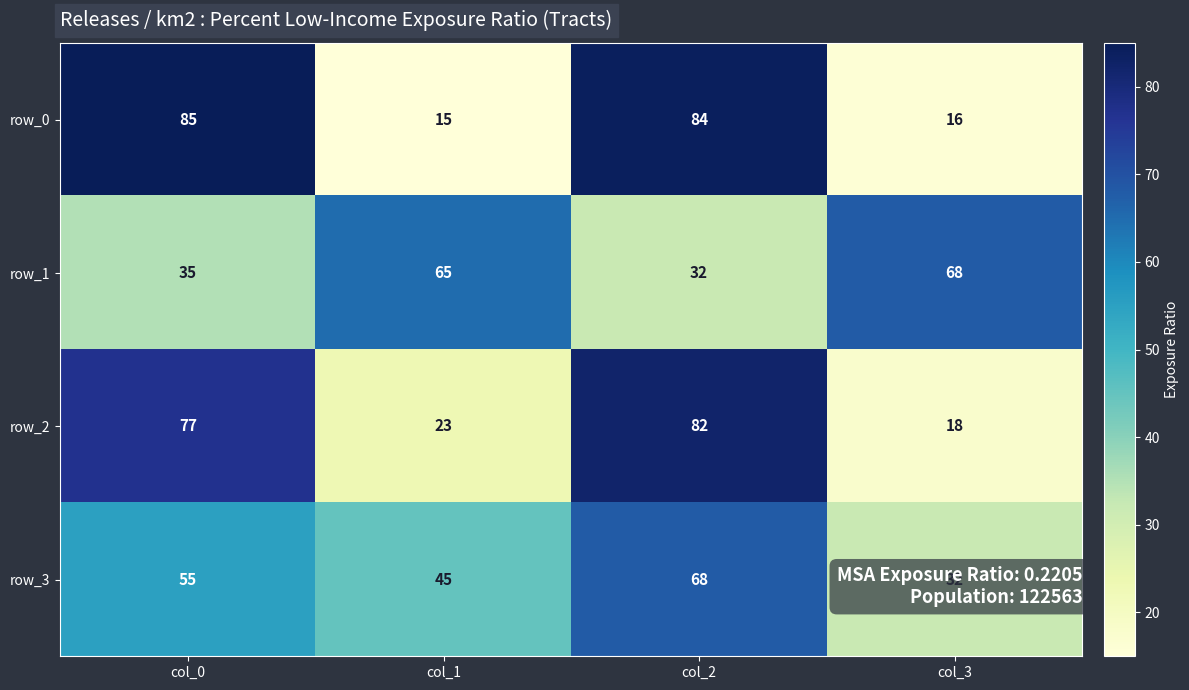

How many values in the row_0 series are below 84?

2